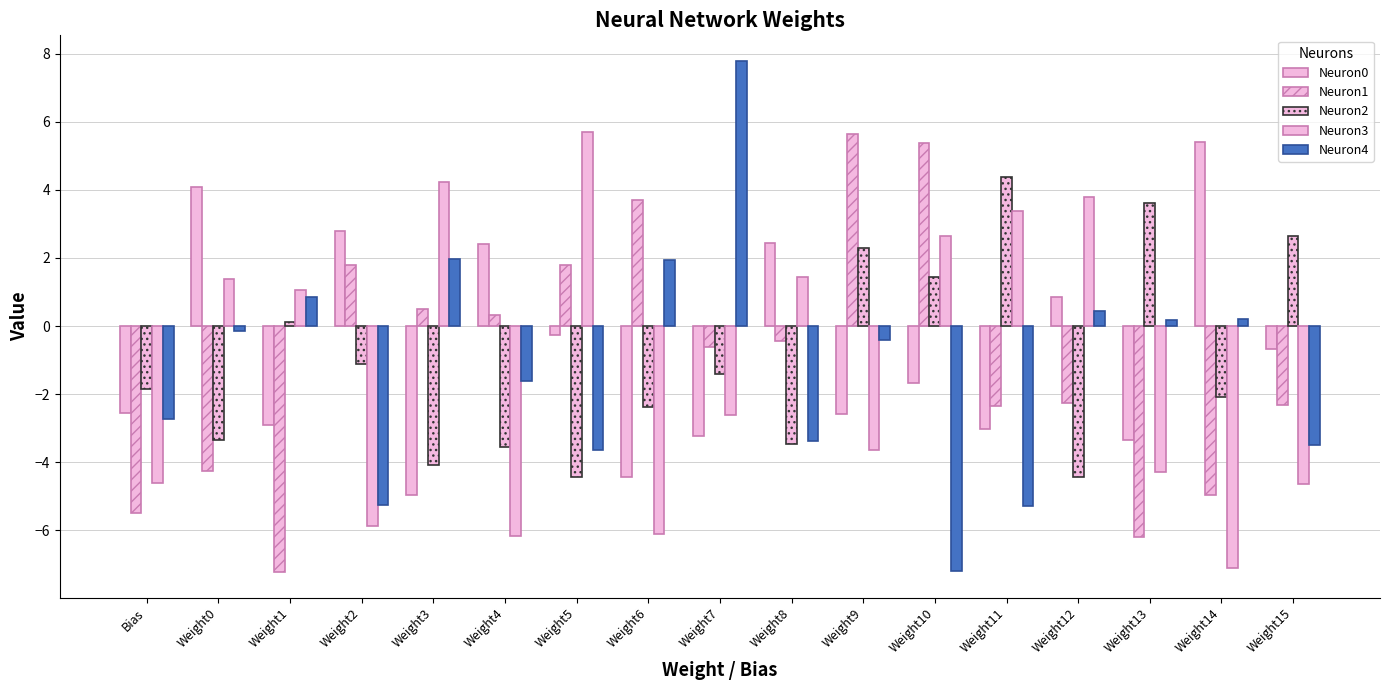

At which category is the sum across all series the highest?

Weight9